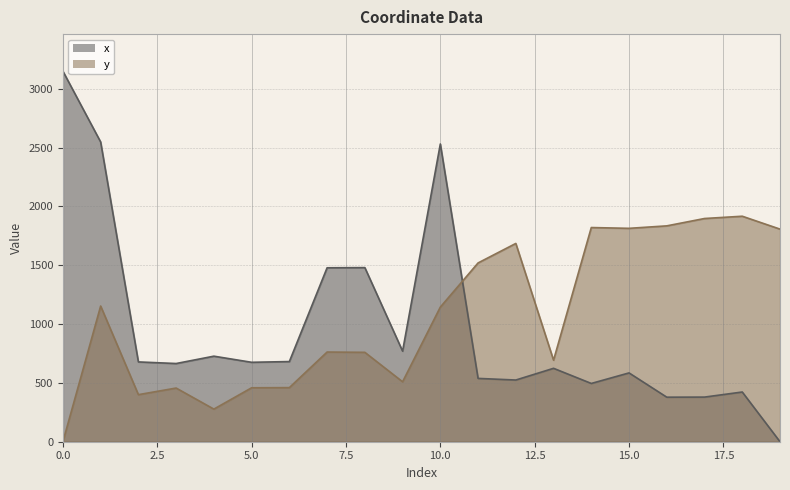

Between 1 and 11, which series saw the biggest shift?

x